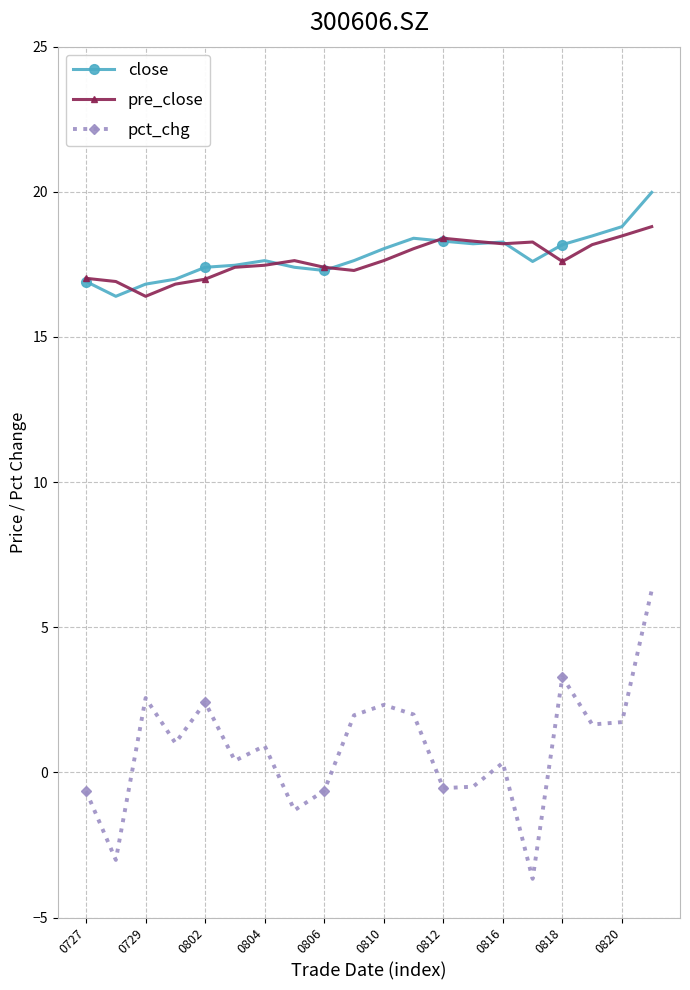

At how many categories does at least one series exceed 13?

20